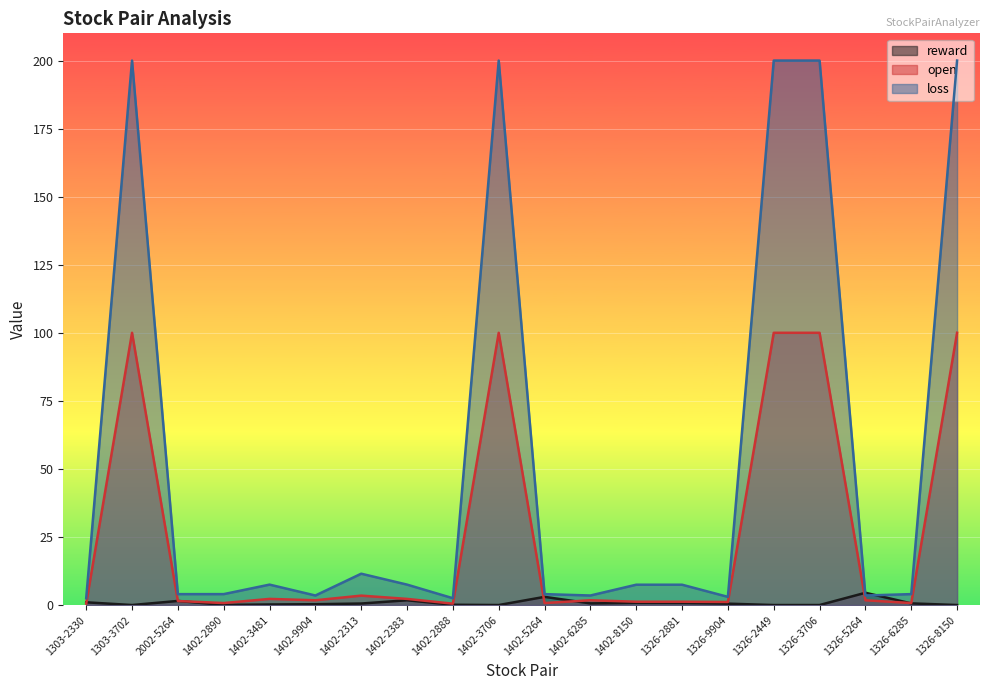

Reading left to right, extract all data points from this chart.

reward: 1.0	0.0	1.5	0.1	0.2	0.3	0.6	1.8	0.1	0.0	3.0	0.6	0.8	0.8	0.5	0.0	0.0	4.5	0.6	0.0
open: 0.5	100.0	1.5	0.7	2.2	1.8	3.5	2.2	0.5	100.0	0.7	1.8	1.2	1.2	1.1	100.0	100.0	1.8	0.7	100.0
loss: 2.5	200.0	4.0	4.0	7.5	3.5	11.5	7.5	2.5	200.0	4.0	3.5	7.5	7.5	3.0	200.0	200.0	3.5	4.0	200.0